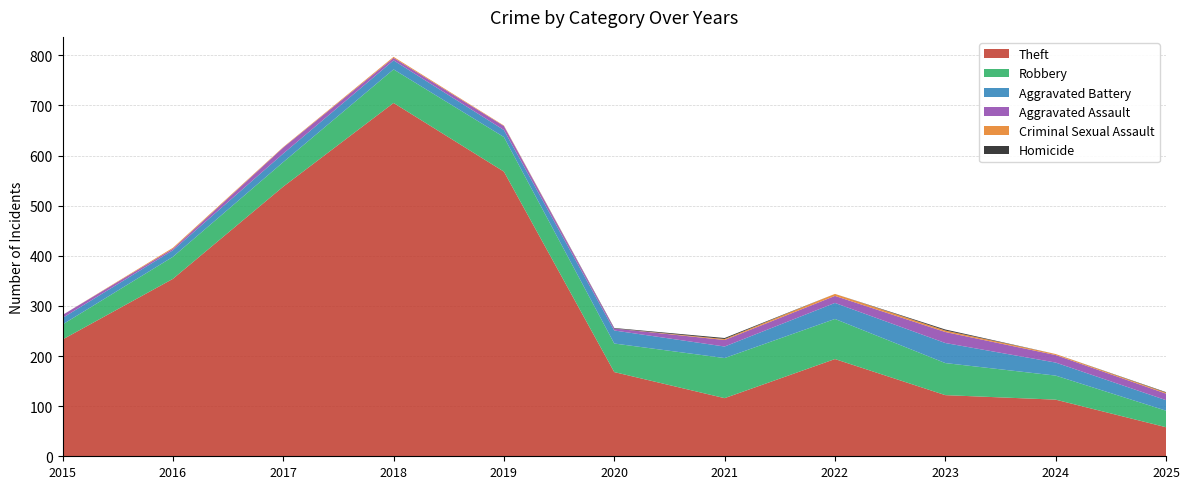

Reading left to right, transcribe all the data shown in this chart.

Theft: 2015=233	2016=354	2017=538	2018=705	2019=568	2020=168	2021=116	2022=194	2023=122	2024=113	2025=58
Robbery: 2015=30	2016=44	2017=49	2018=67	2019=69	2020=57	2021=80	2022=80	2023=64	2024=48	2025=33
Aggravated Battery: 2015=13	2016=13	2017=17	2018=18	2019=14	2020=26	2021=23	2022=32	2023=40	2024=26	2025=21
Aggravated Assault: 2015=6	2016=3	2017=12	2018=5	2019=8	2020=4	2021=13	2022=14	2023=22	2024=15	2025=13
Criminal Sexual Assault: 2015=0	2016=2	2017=1	2018=2	2019=1	2020=0	2021=2	2022=4	2023=3	2024=2	2025=2
Homicide: 2015=0	2016=0	2017=0	2018=0	2019=0	2020=1	2021=2	2022=0	2023=2	2024=0	2025=1